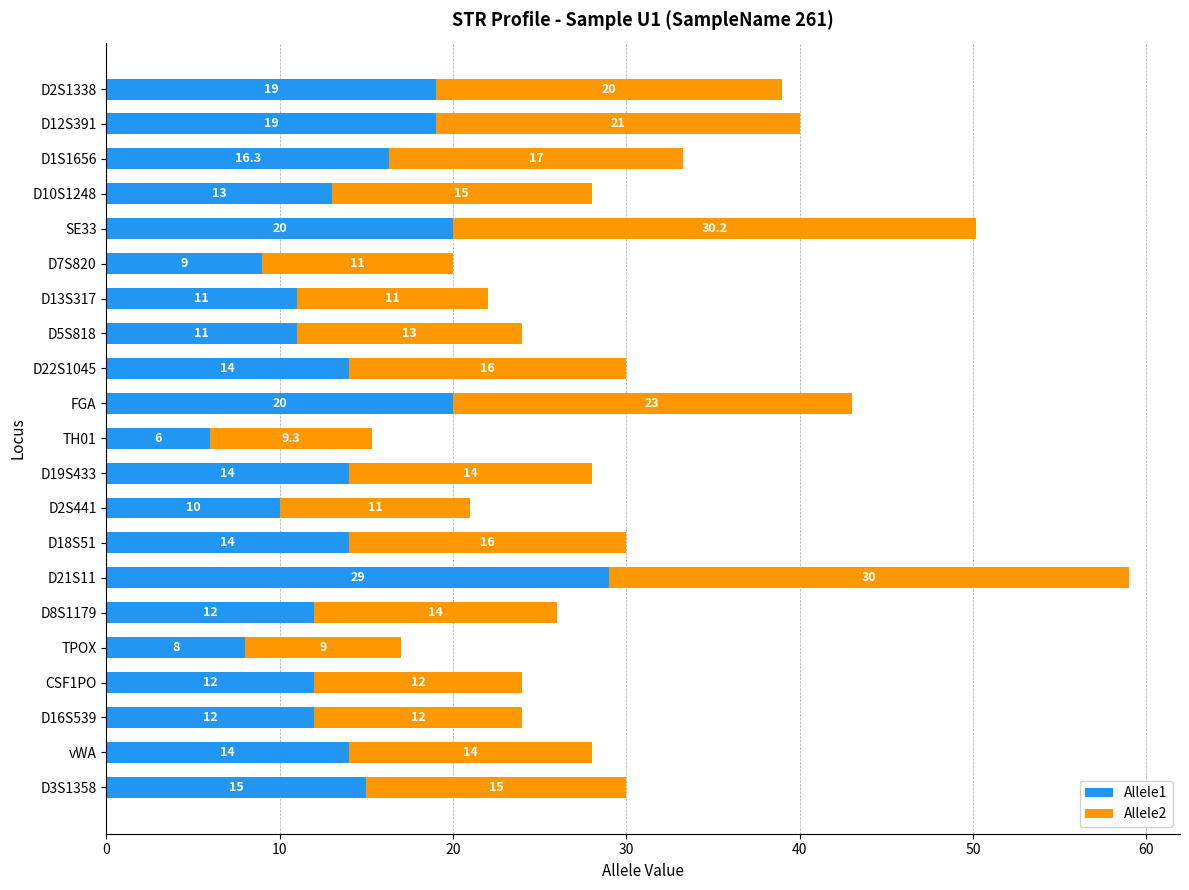

What is the total value across all series at D3S1358?

30.0